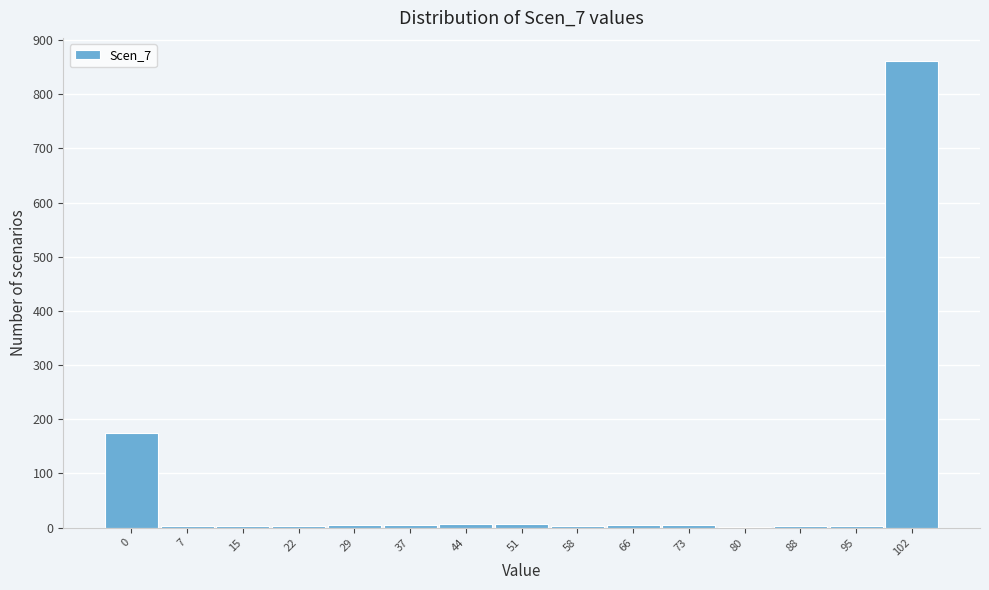

What is the sum of all values?

1081